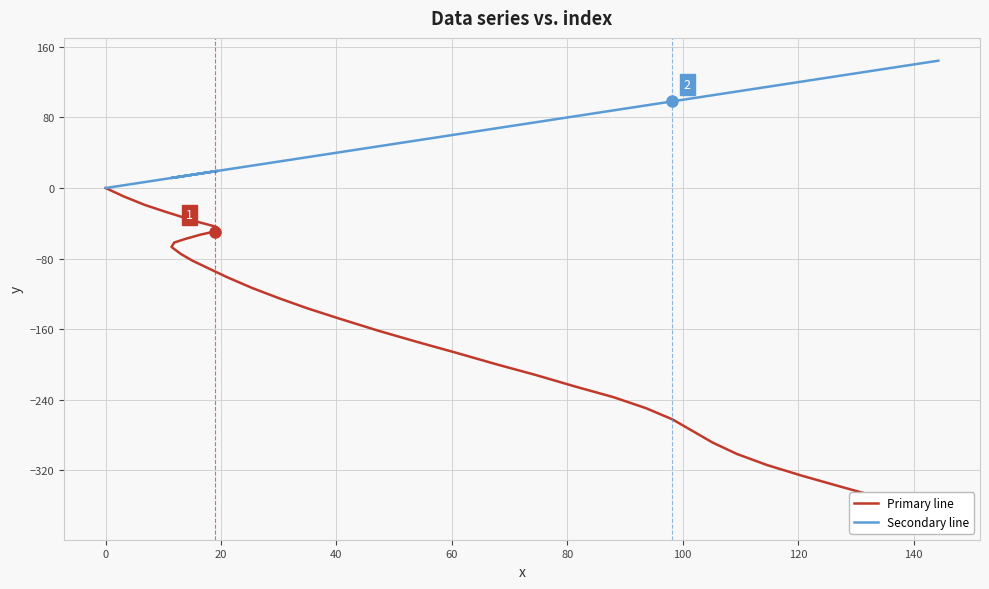

What is the difference between the second highest and minimum values in the Secondary line series?

139.6